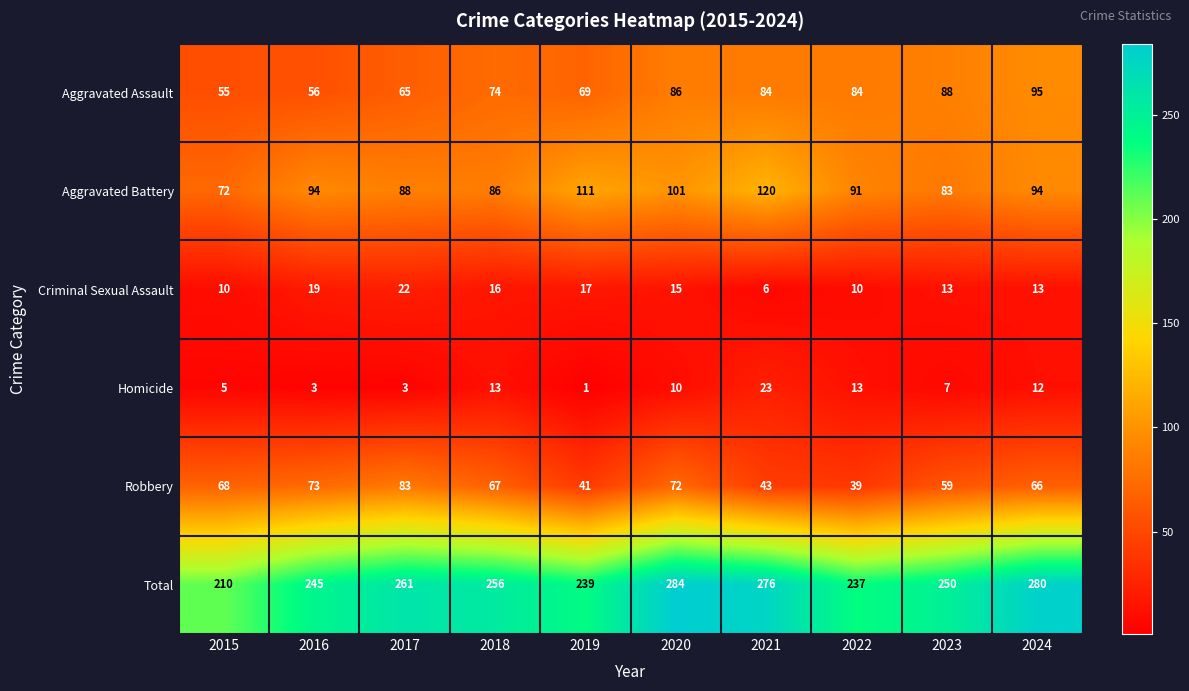

At which category is the sum across all series the highest?

2020